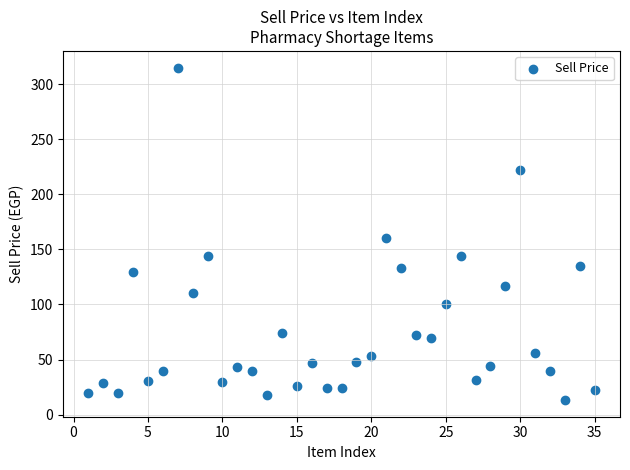

What is the range of Y values (max minus min)?

301.8